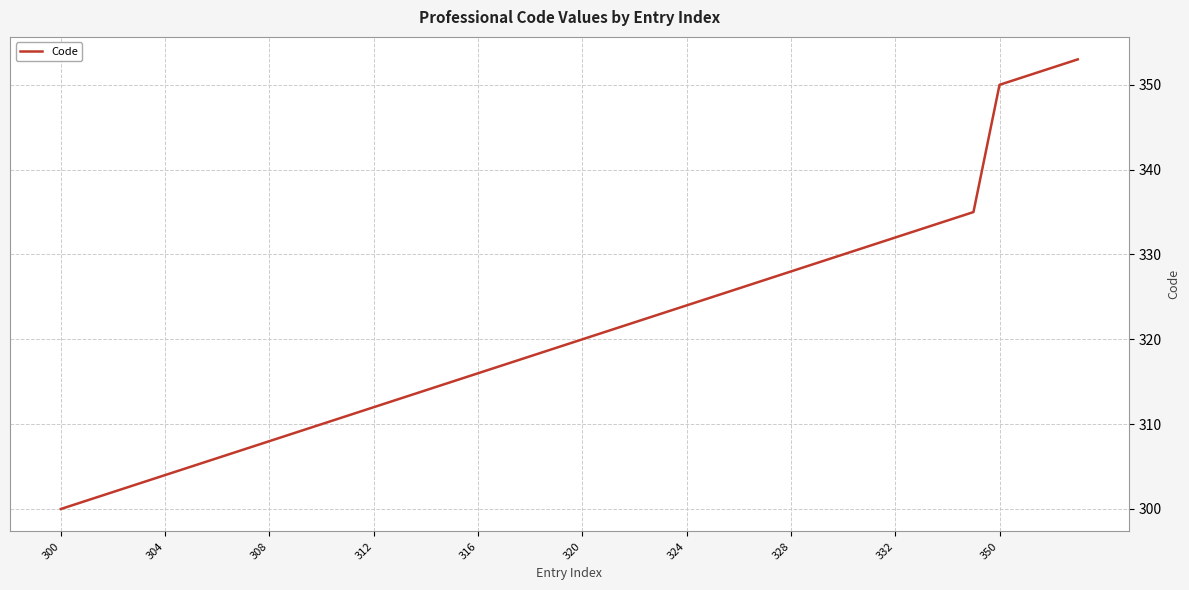

What is the maximum value shown in the chart?

353